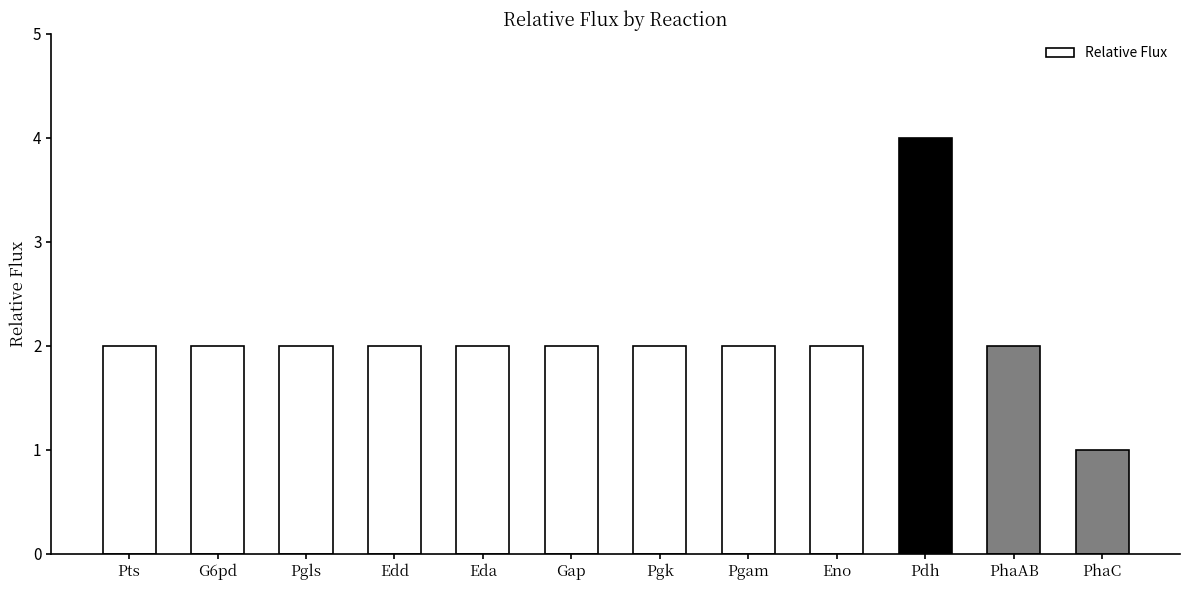

Reading left to right, extract all data points from this chart.

Pts=2	G6pd=2	Pgls=2	Edd=2	Eda=2	Gap=2	Pgk=2	Pgam=2	Eno=2	Pdh=4	PhaAB=2	PhaC=1